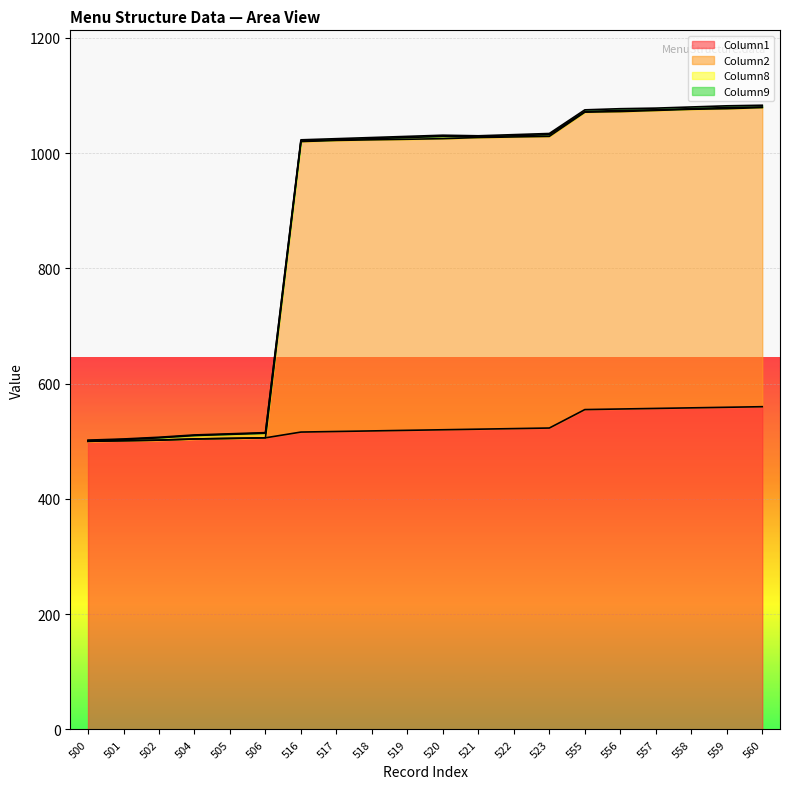

Where does the Column1 series first go above 520?

521